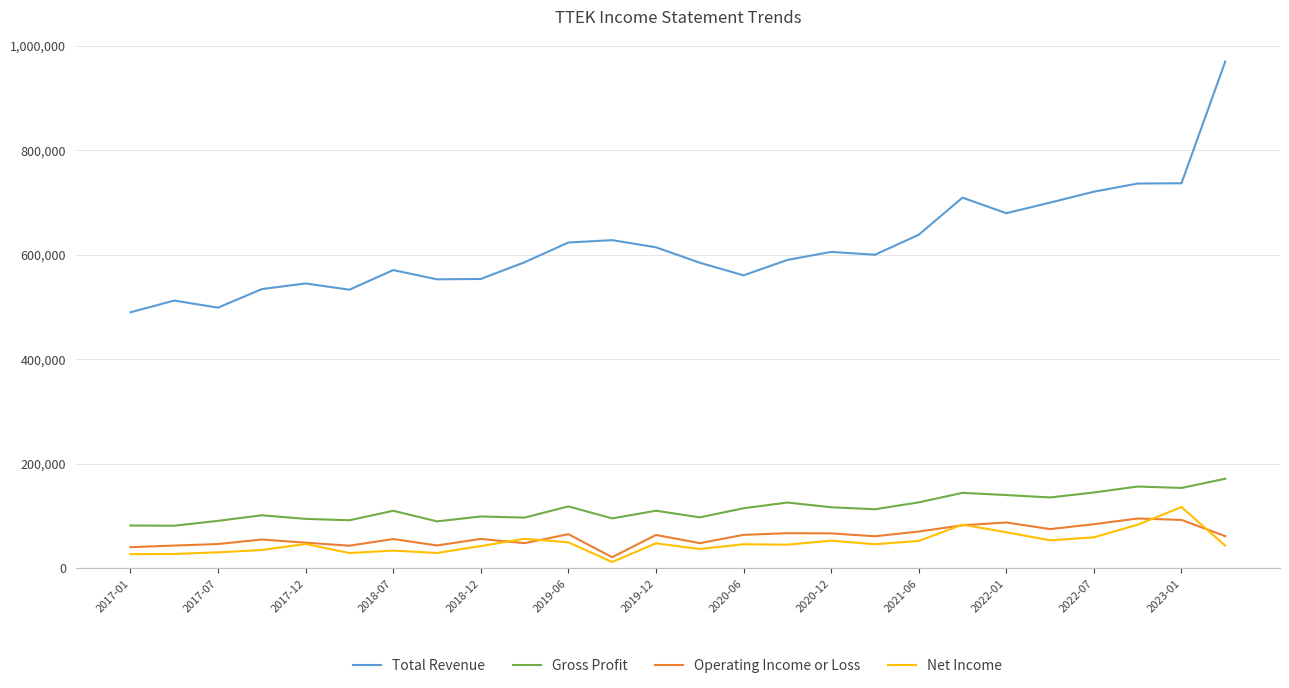

What is the highest value of the Gross Profit series?

170900